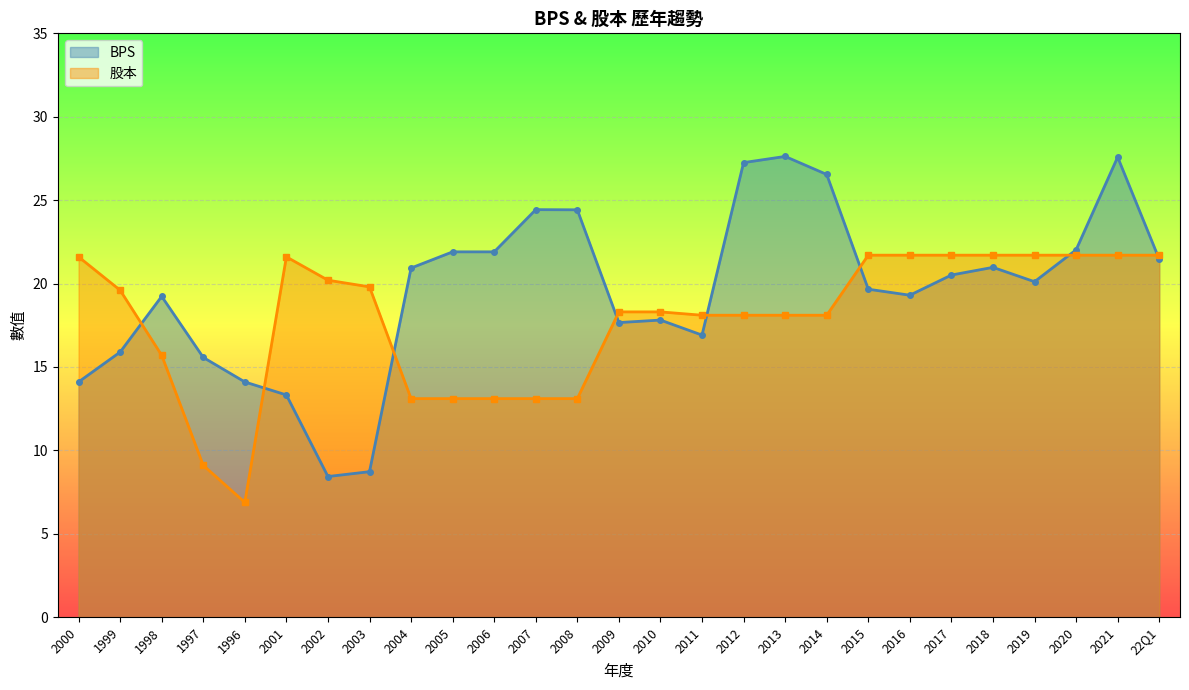

Which has a higher value, 2008 or 2017?

2008